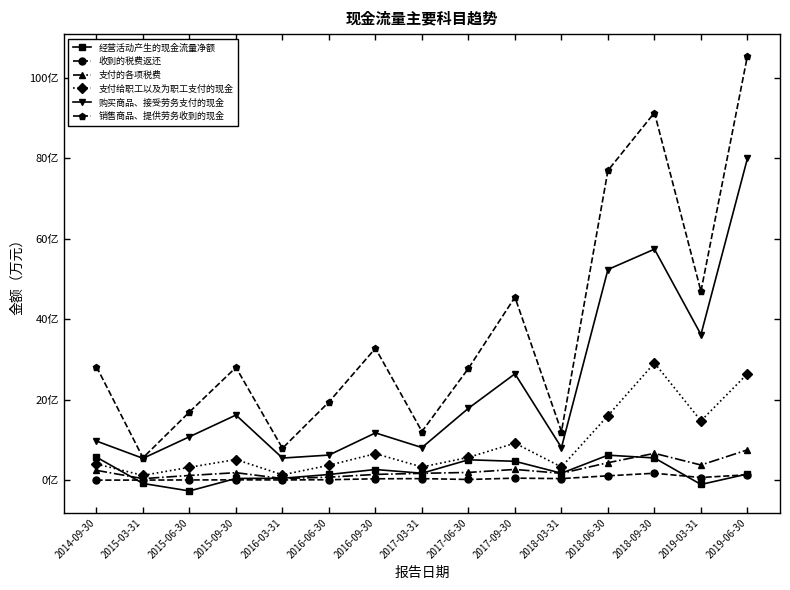

Which series has the largest total across all categories?

销售商品、提供劳务收到的现金